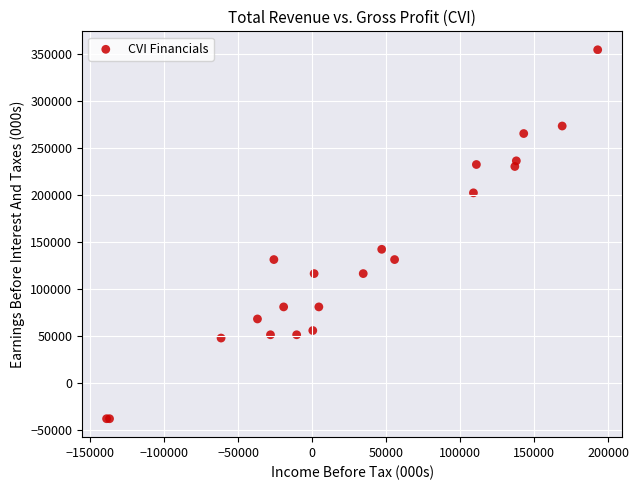

What Y value in the scatter plot is closest to 158000?

142000